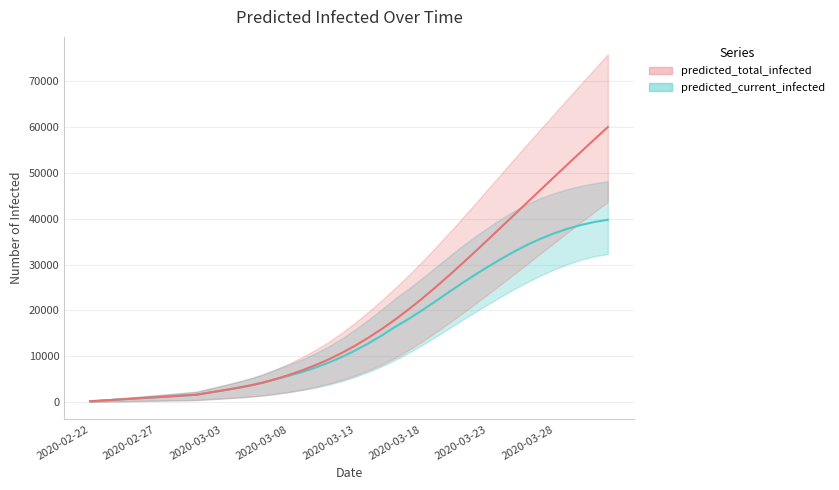

What is the value of the predicted_current_infected_lower point at the 31st from the left?

21393